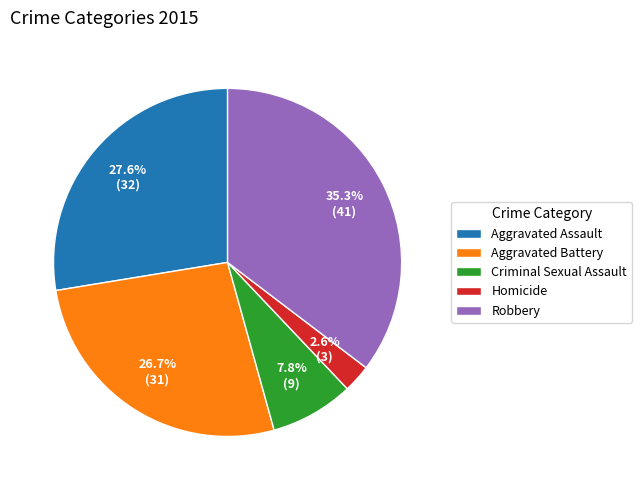

To the nearest percent, what portion does Aggravated Assault represent?

28%